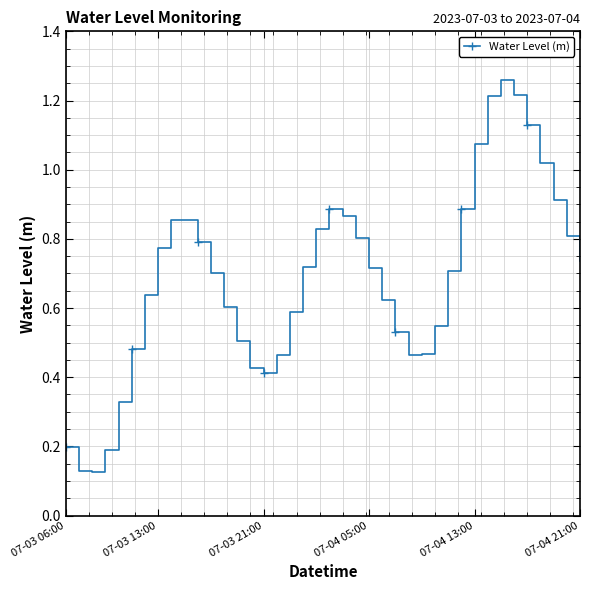

Count the number of categories in the chart.

40